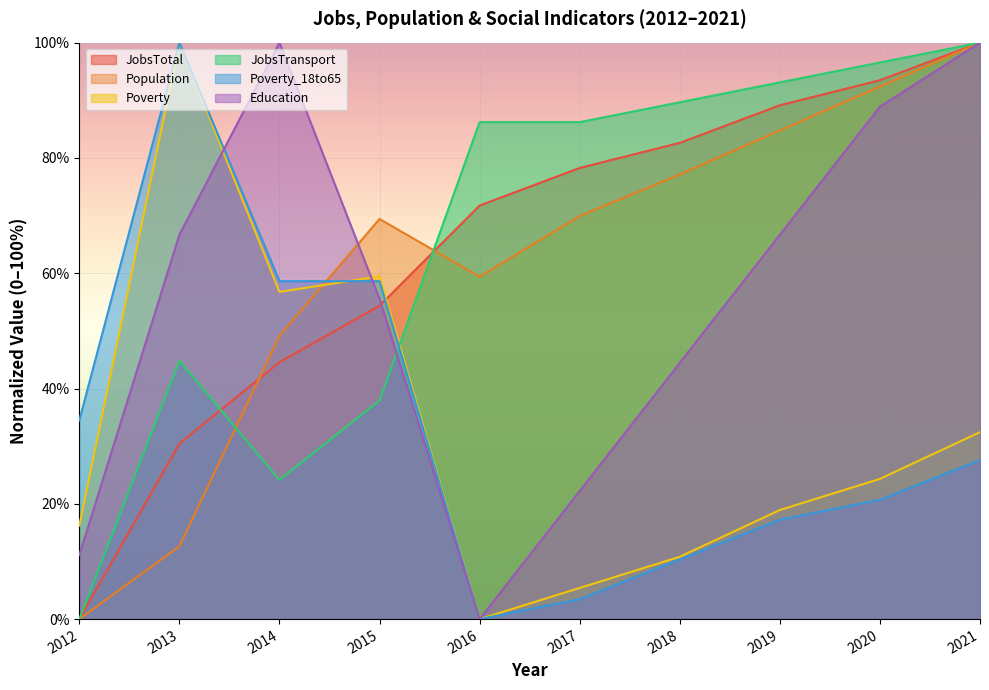

Reading left to right, extract all data points from this chart.

JobsTotal: 0.0	30.4	44.6	54.3	71.7	78.3	82.6	89.1	93.5	100.0
Population: 0.0	12.6	49.2	69.4	59.4	69.9	77.1	84.8	92.4	100.0
Poverty: 16.2	100.0	56.8	59.5	0.0	5.4	10.8	18.9	24.3	32.4
JobsTransport: 0.0	44.8	24.1	37.9	86.2	86.2	89.7	93.1	96.6	100.0
Poverty_18to65: 34.5	100.0	58.6	58.6	0.0	3.4	10.3	17.2	20.7	27.6
Education: 11.1	66.7	100.0	55.6	0.0	22.2	44.4	66.7	88.9	100.0